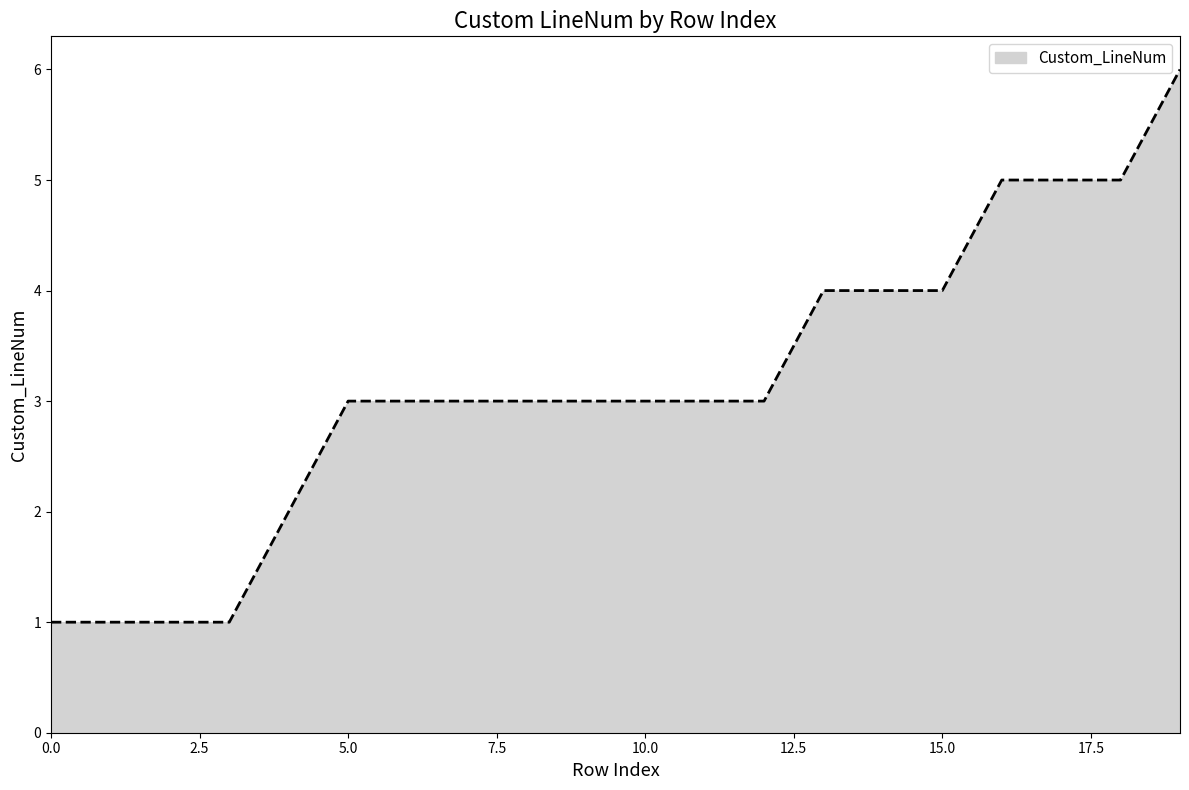

What is the difference between the maximum and minimum values?

5